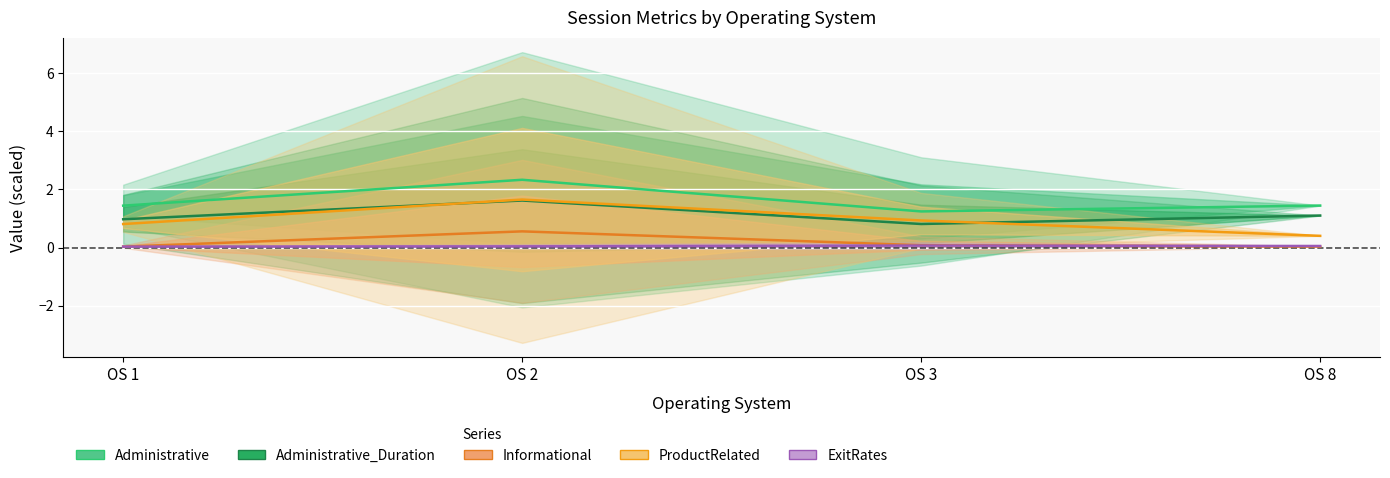

Does the chart display data point markers on the line(s)?

No